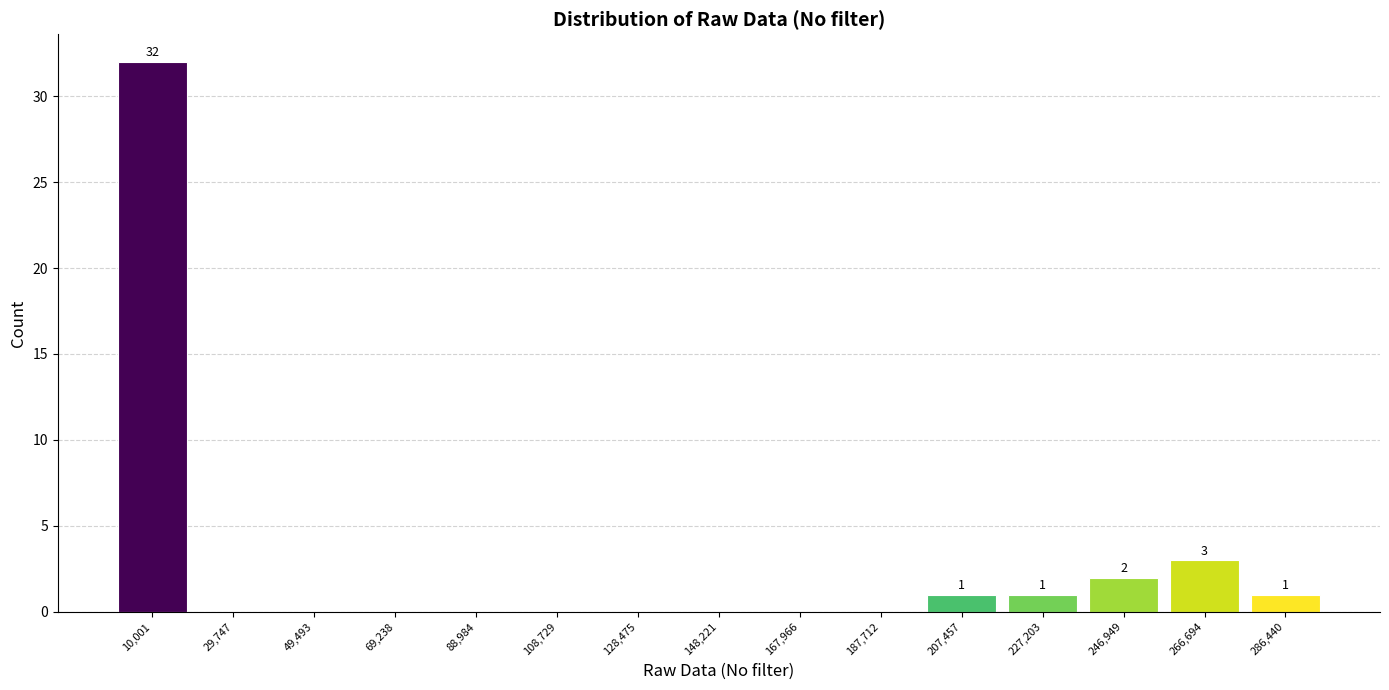

Which range on the x-axis has the tallest bar?

0 to 20000